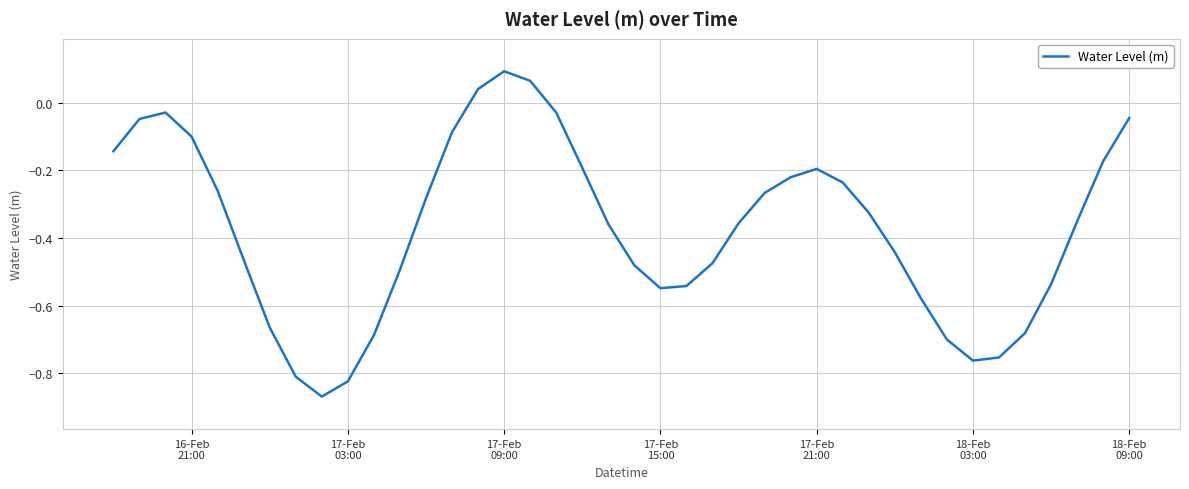

What is the minimum value shown in the chart?

-0.9